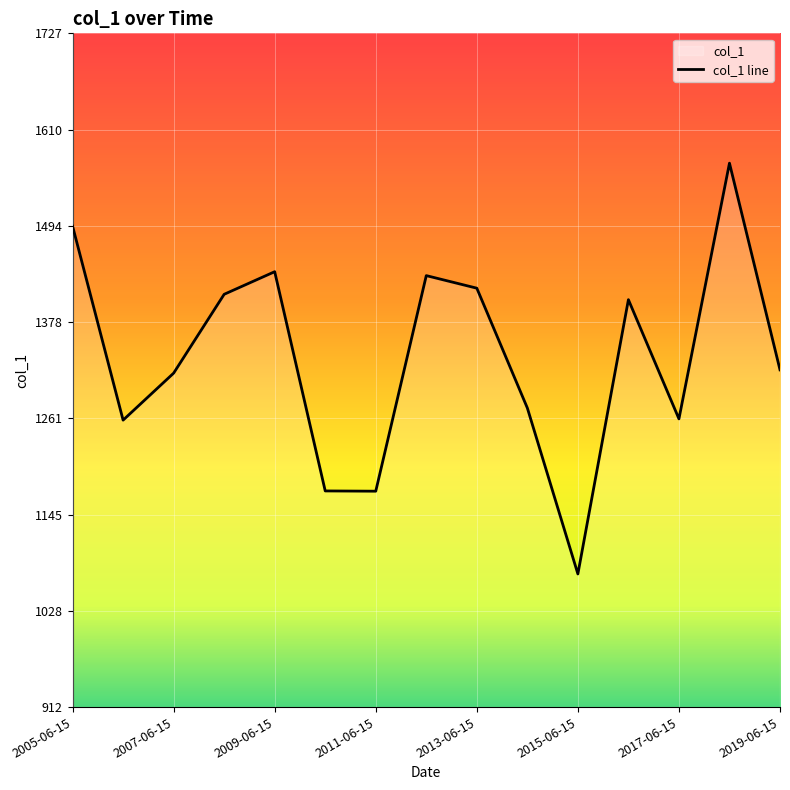

How many data points are above 1319?

8